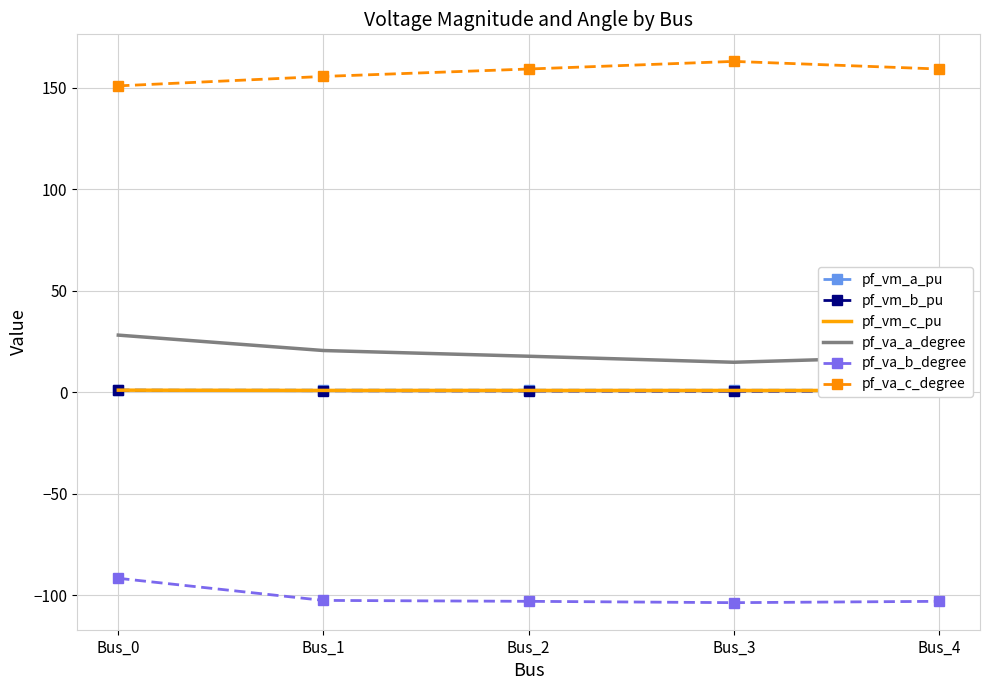

What is the spread (max minus min) of values at Bus_3?

266.8